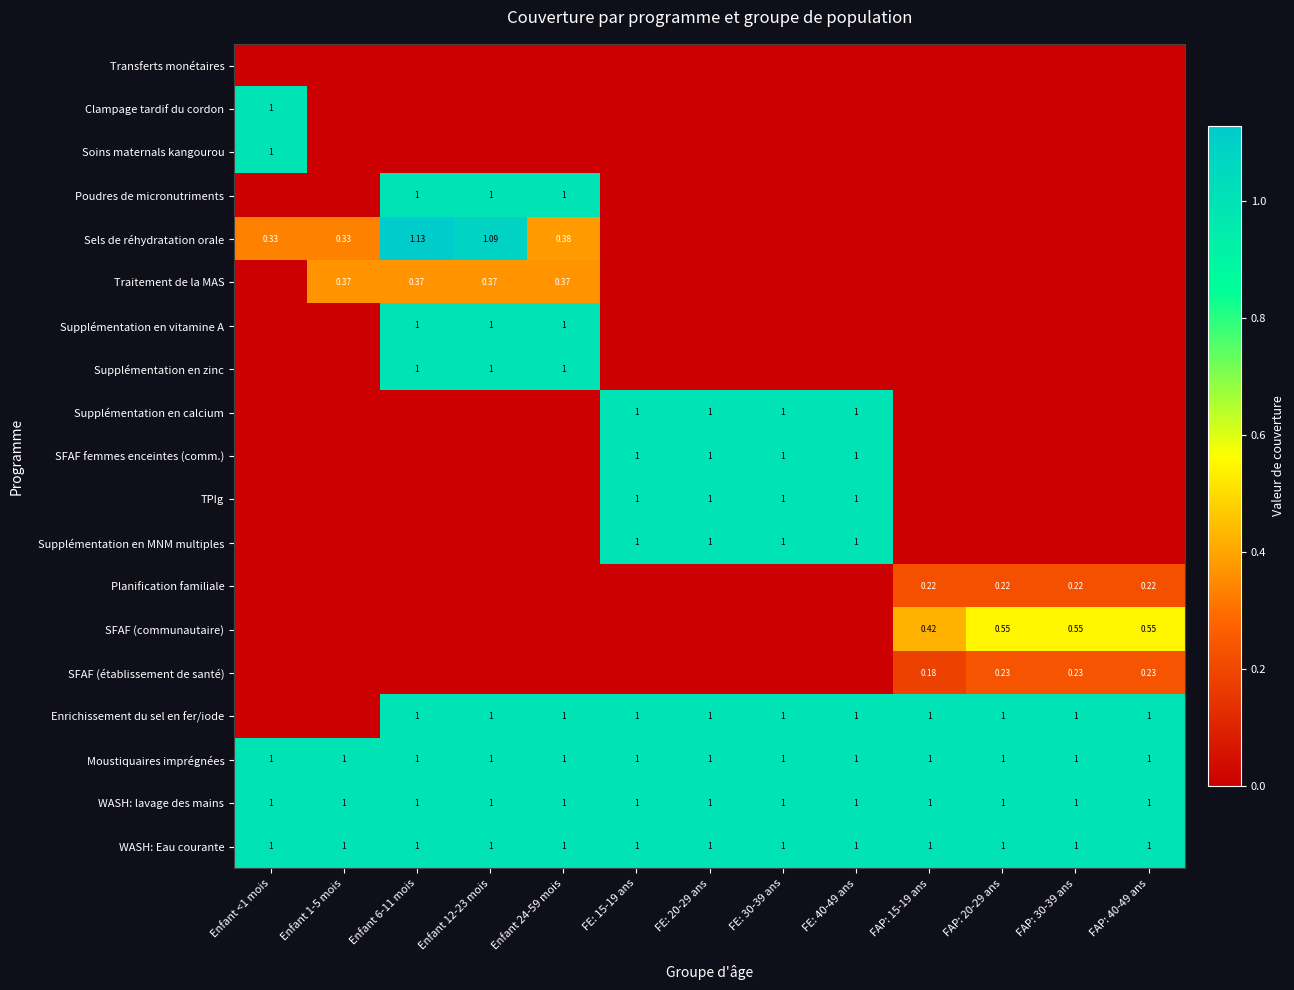

How many values in the Enrichissement du sel en fer/iode series are below 1?

2